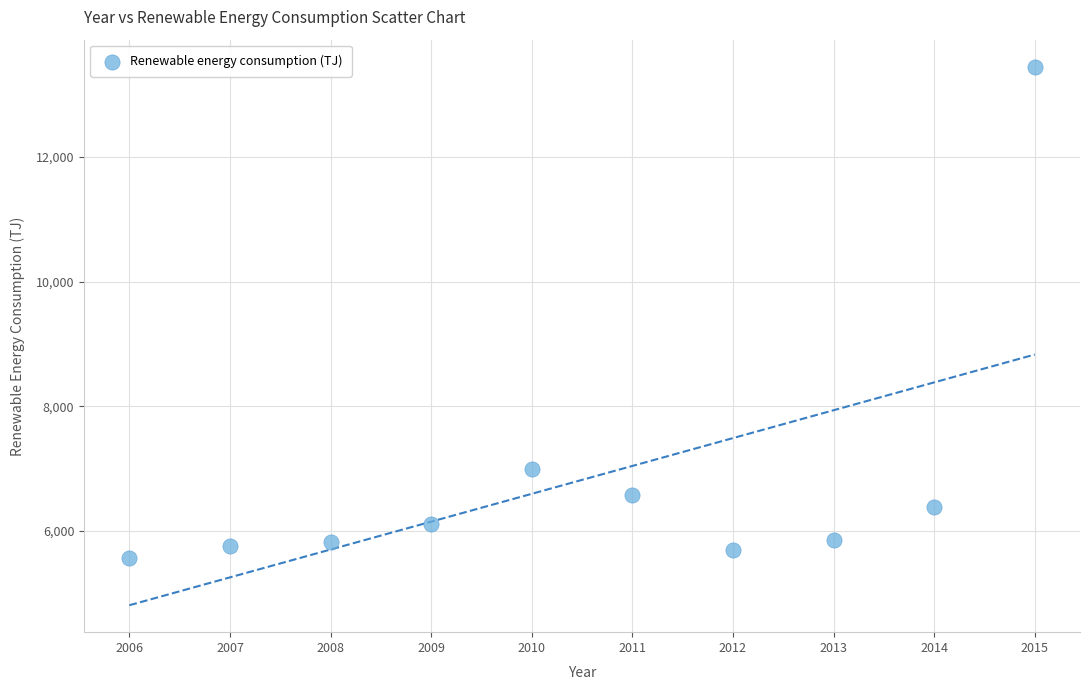

What is the range of Y values (max minus min)?

7874.4